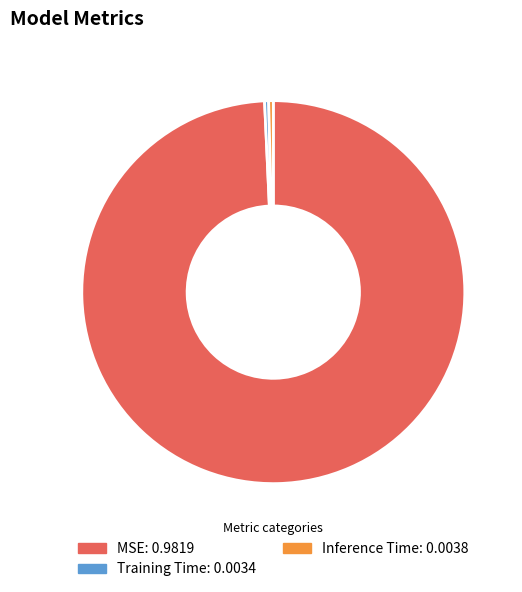

Which slice represents more than half of the pie?

MSE